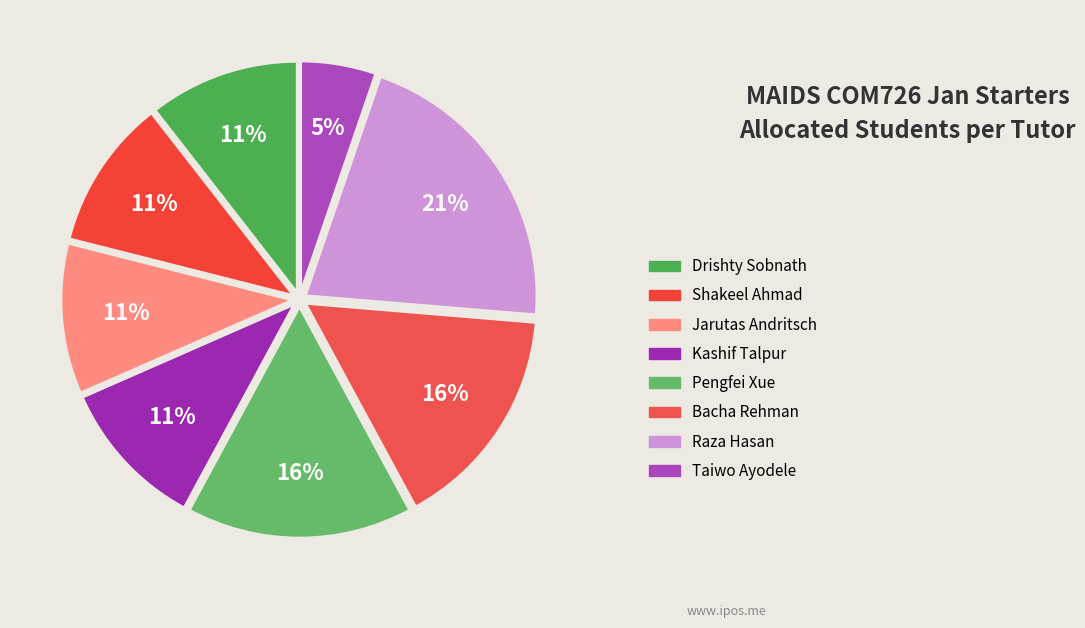

Is there a majority slice in this chart?

No